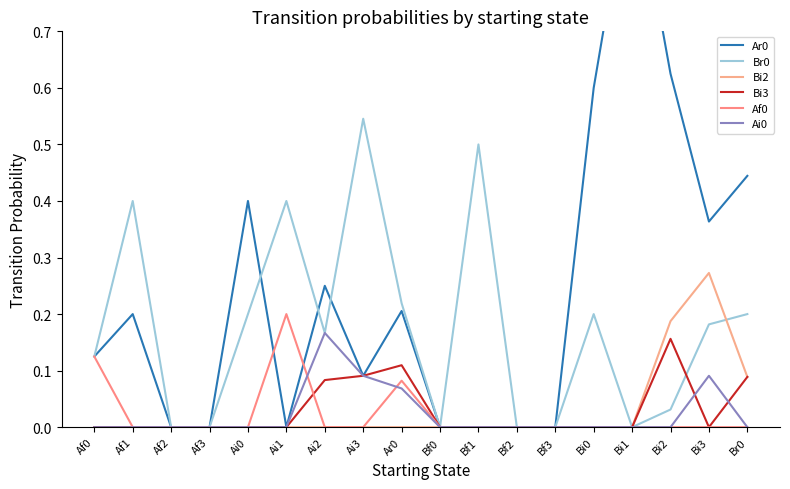

How many interior local valleys does the Br0 series have?

3